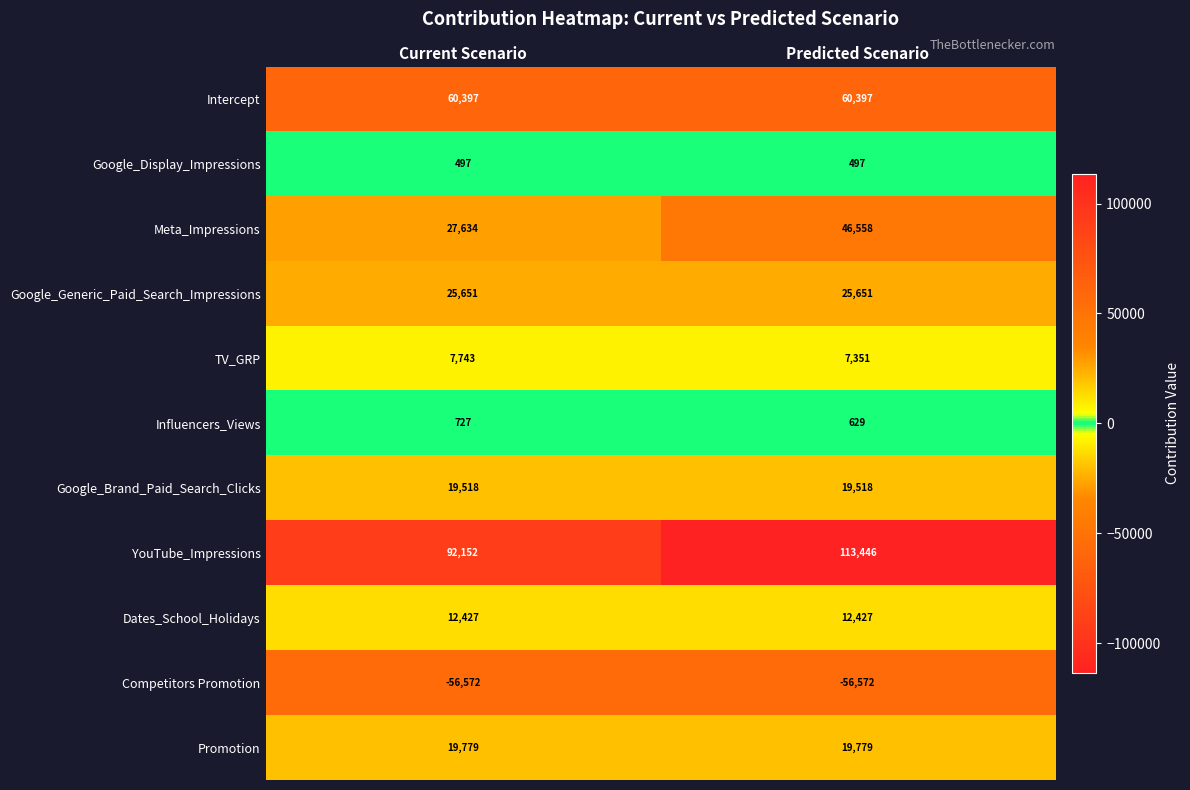

The value of Dates_School_Holidays at Current Scenario is 8049. True or false?

False